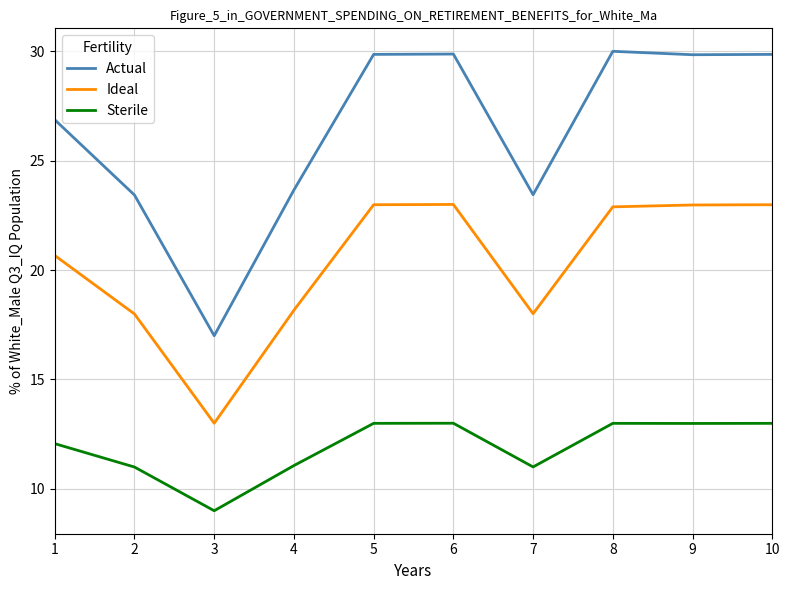

Rank the series by their average value, from lowest to highest.

Sterile, Ideal, Actual